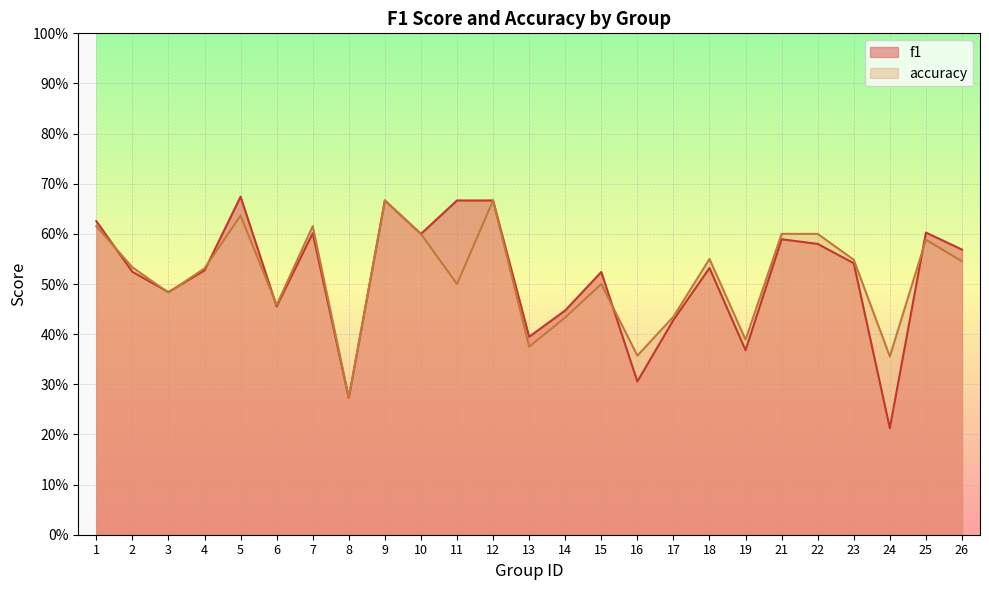

List the series in order of their peak value, lowest first.

accuracy, f1